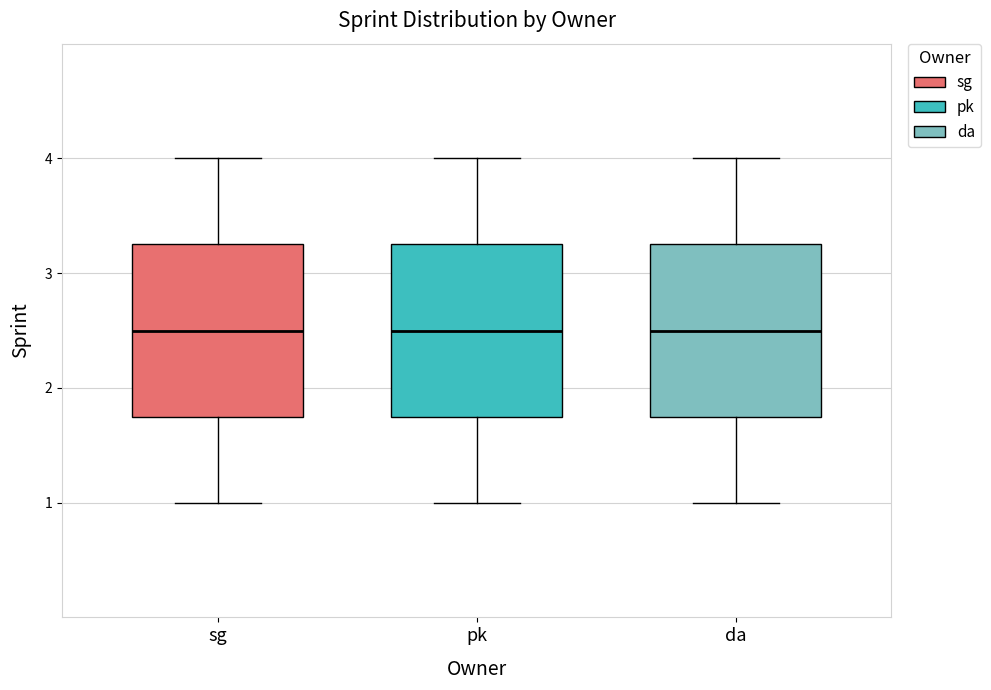

Where does the upper whisker of the box for sg end on the y-axis? The values are not printed on the chart, so give them approximately, as read against the axis.

4.0